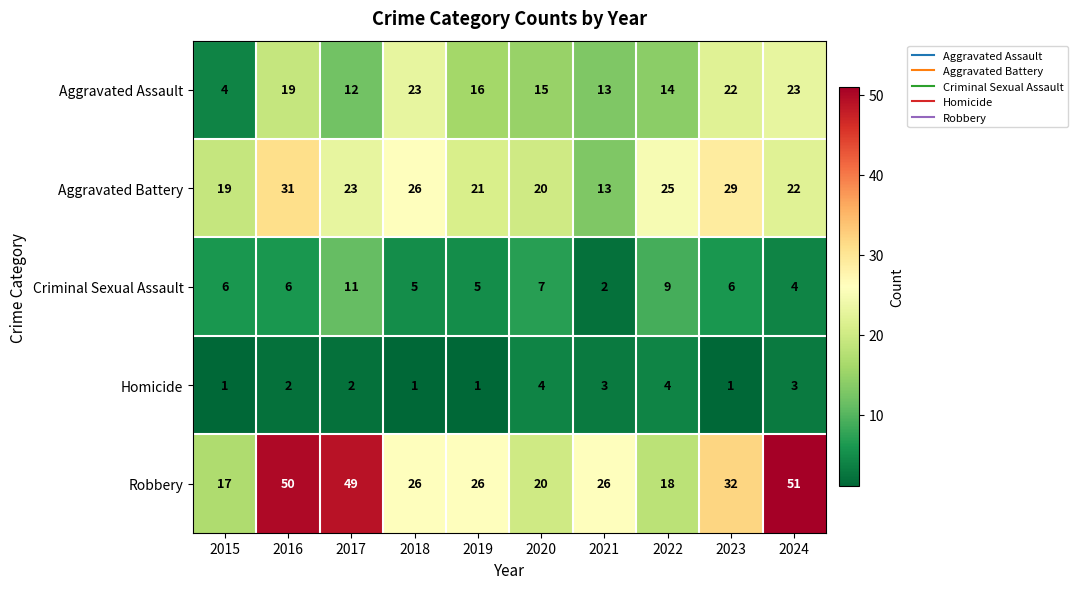

Which category has the lowest value in the Robbery series?

2015